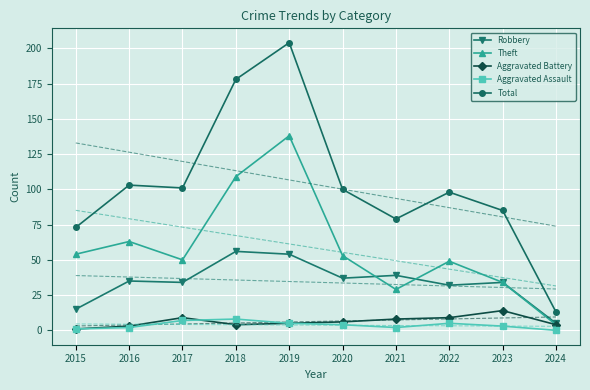

Where is Theft nearest to the value 71?

2016